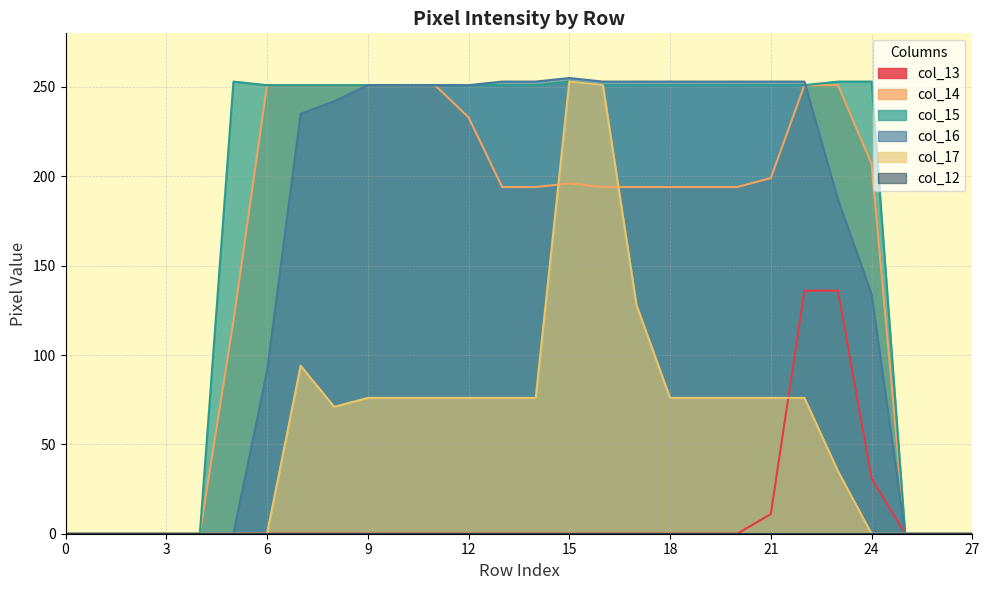

The col_13 series shows -60 at 15. True or false?

False